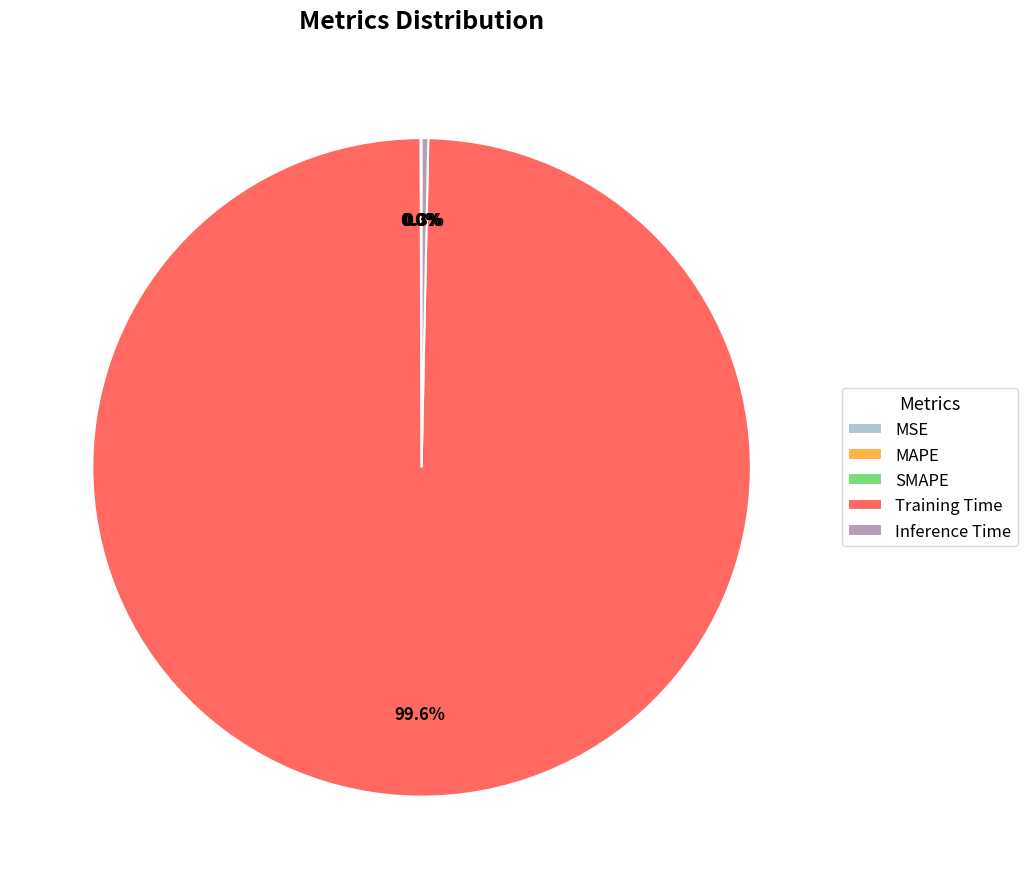

To the nearest percent, what portion does Training Time represent?

100%